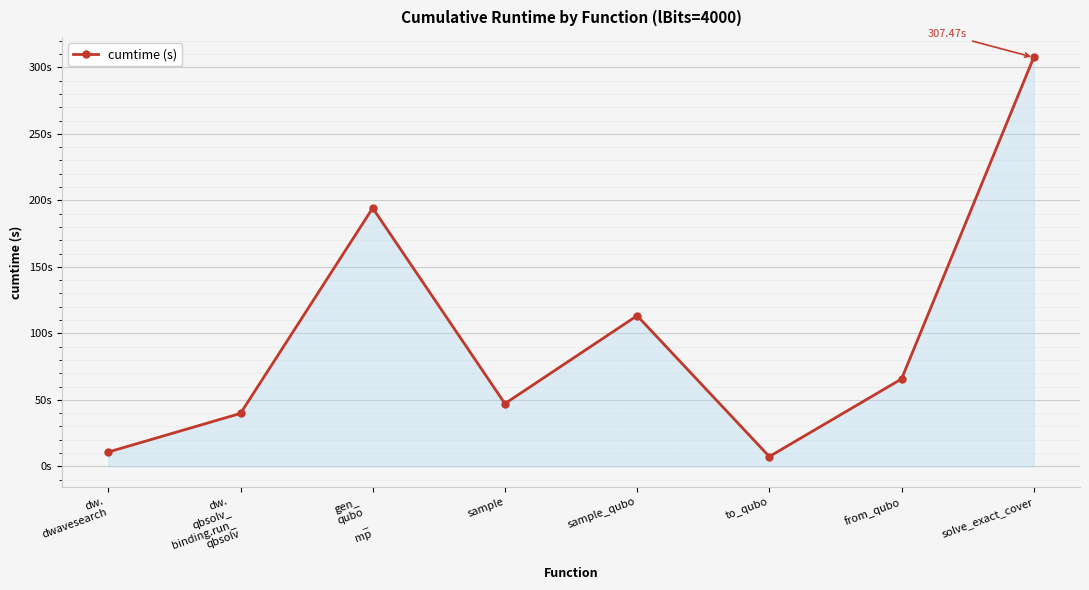

What is the average value?

98.2